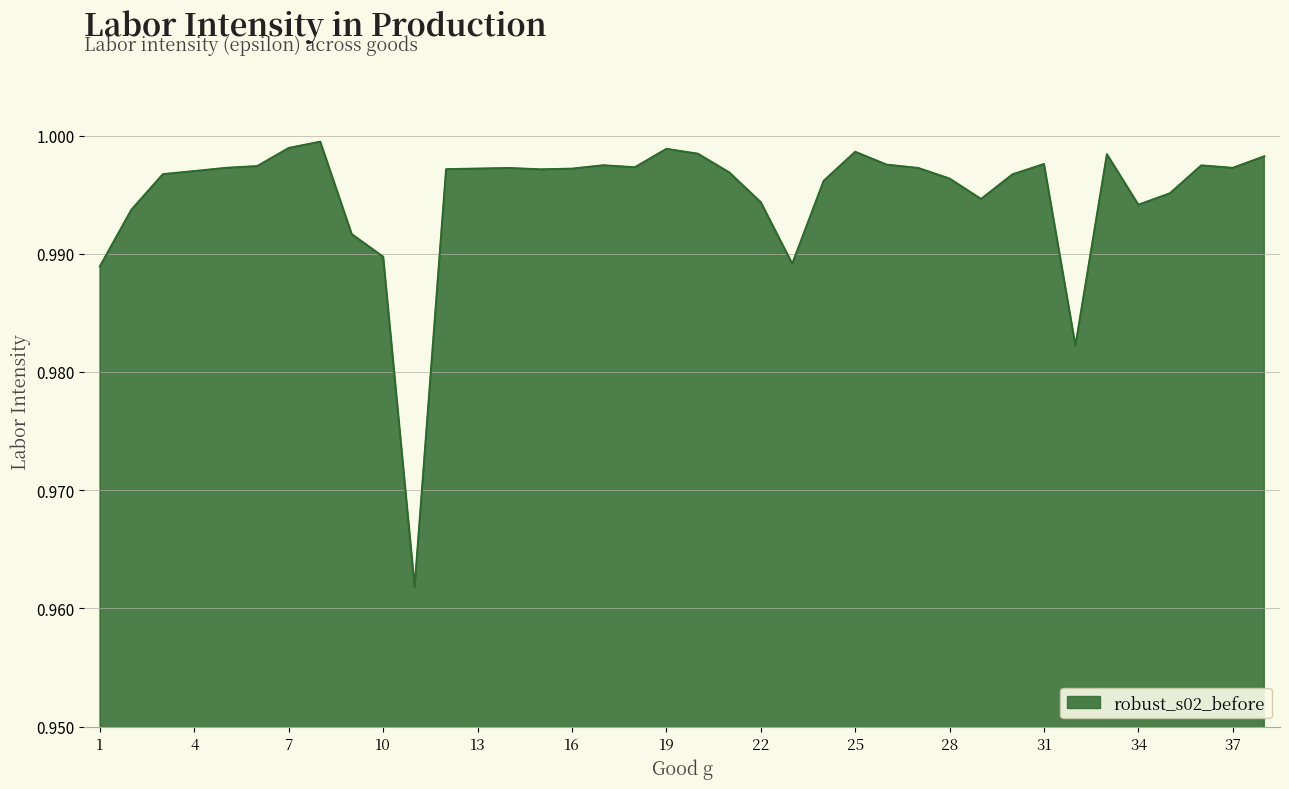

Reading left to right, extract all data points from this chart.

1.0	1.0	1.0	1.0	1.0	1.0	1.0	1.0	1.0	1.0	1.0	1.0	1.0	1.0	1.0	1.0	1.0	1.0	1.0	1.0	1.0	1.0	1.0	1.0	1.0	1.0	1.0	1.0	1.0	1.0	1.0	1.0	1.0	1.0	1.0	1.0	1.0	1.0